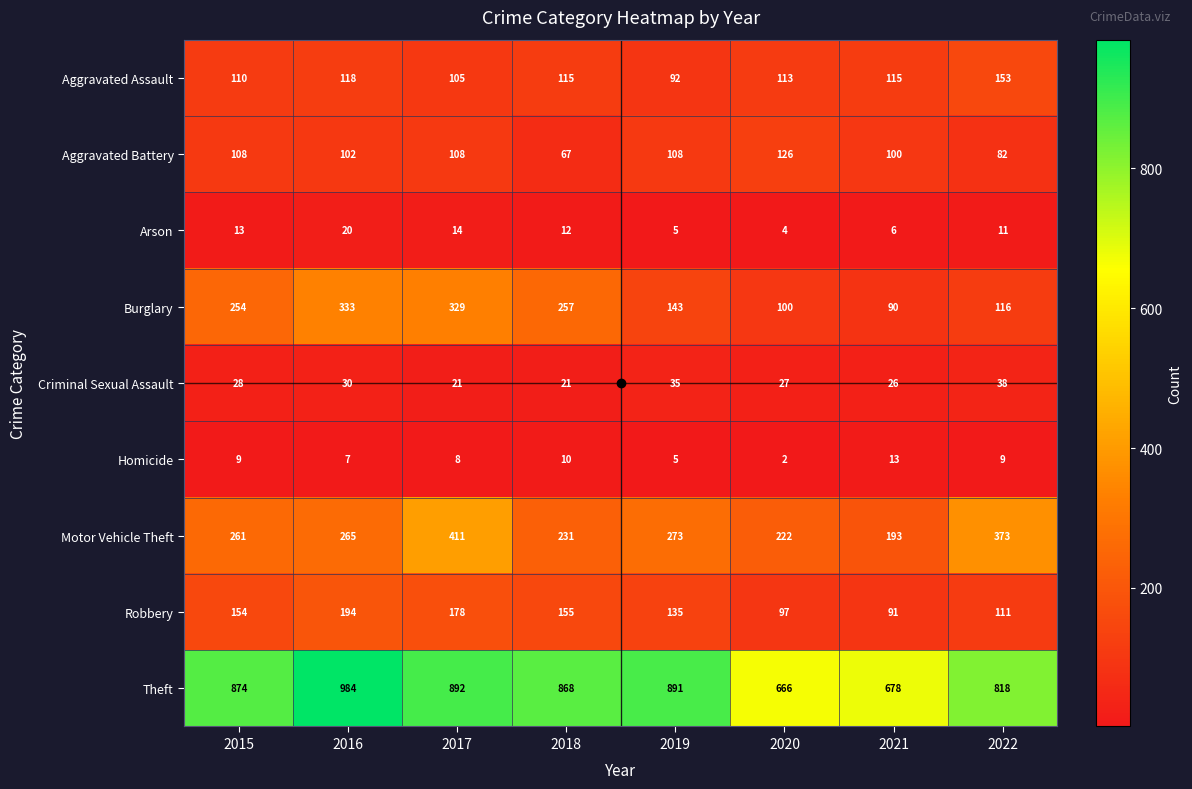

What is the sum of the Criminal Sexual Assault values at 2020 and 2018?

48